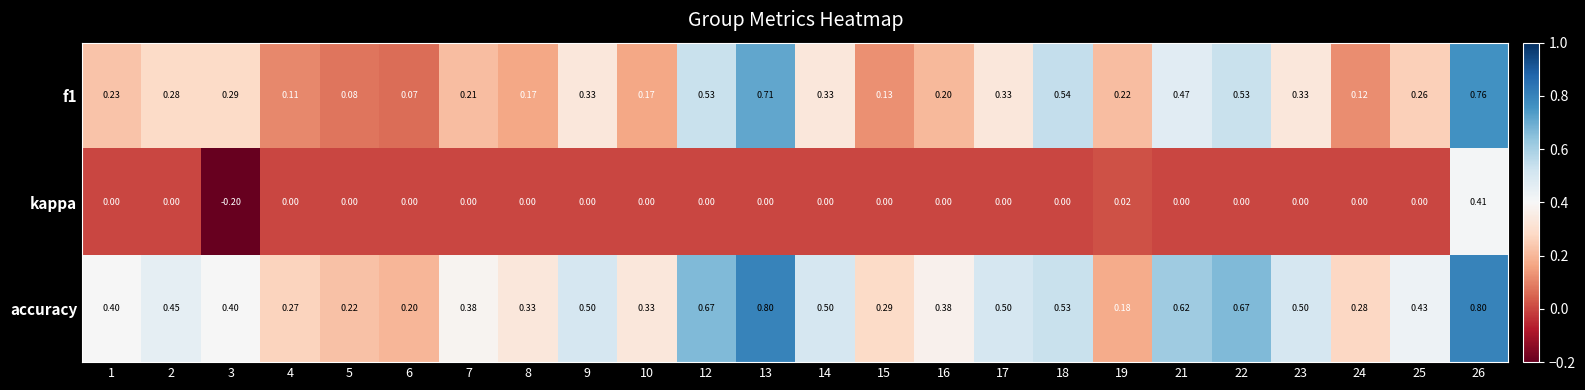

Is the value of accuracy at 9 greater than the value of kappa at 14?

Yes